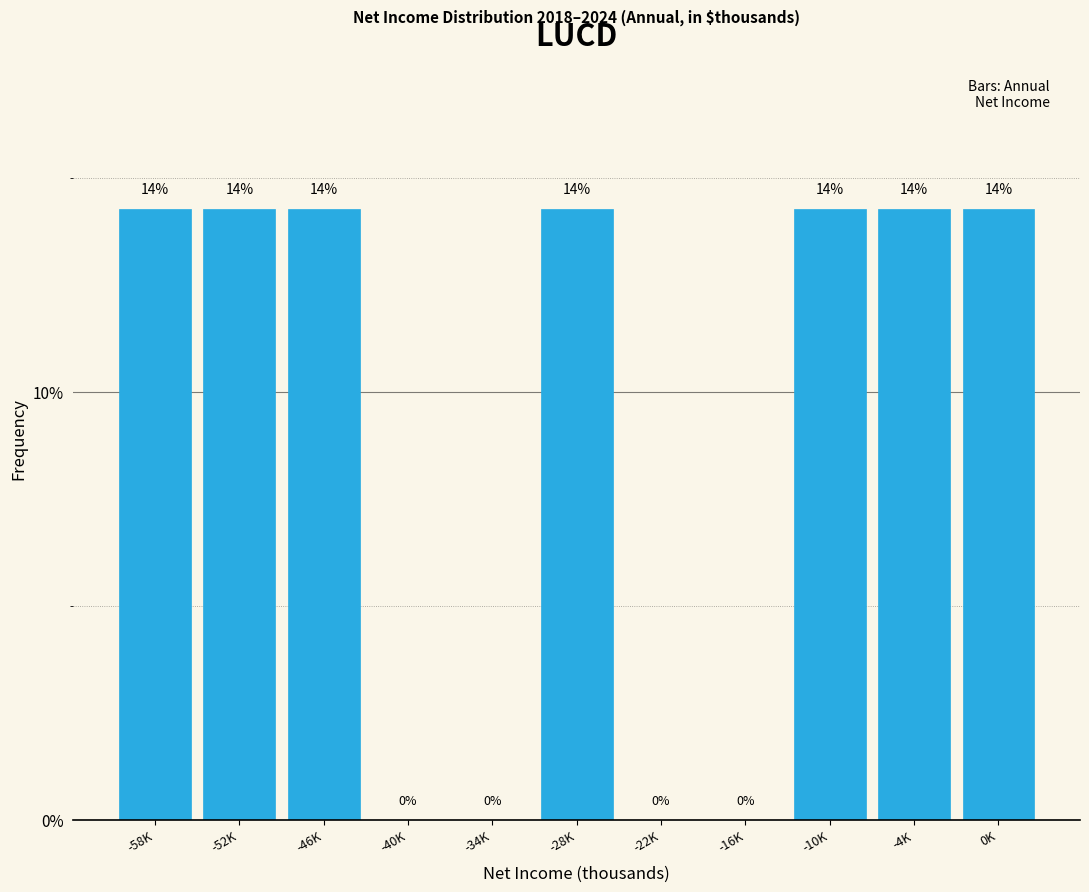

Are the bars horizontal?

No